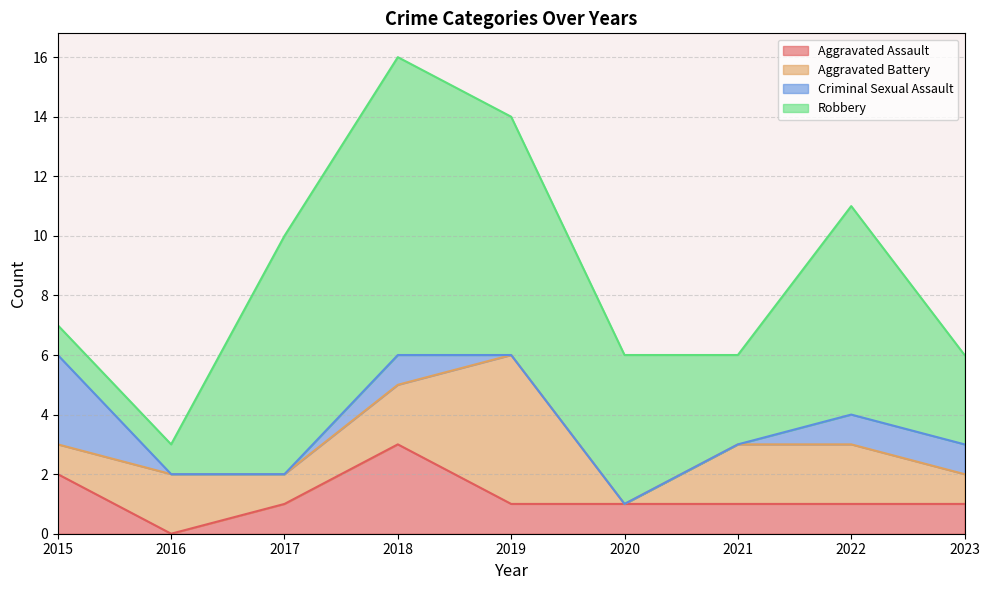

True or false: Robbery has a value of 3 at 2021.

True